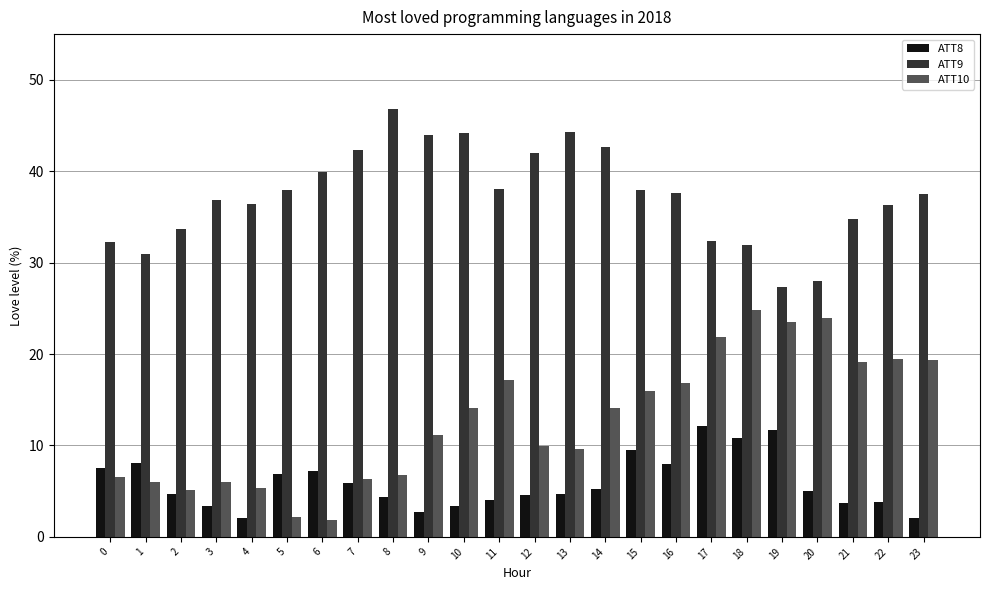

How many bars are there in total?

72